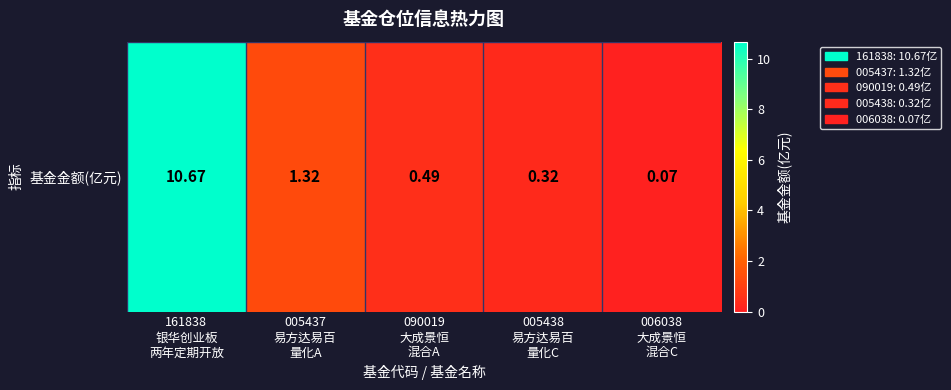

Read the value at 005437
易方达易百
量化A.

1.3